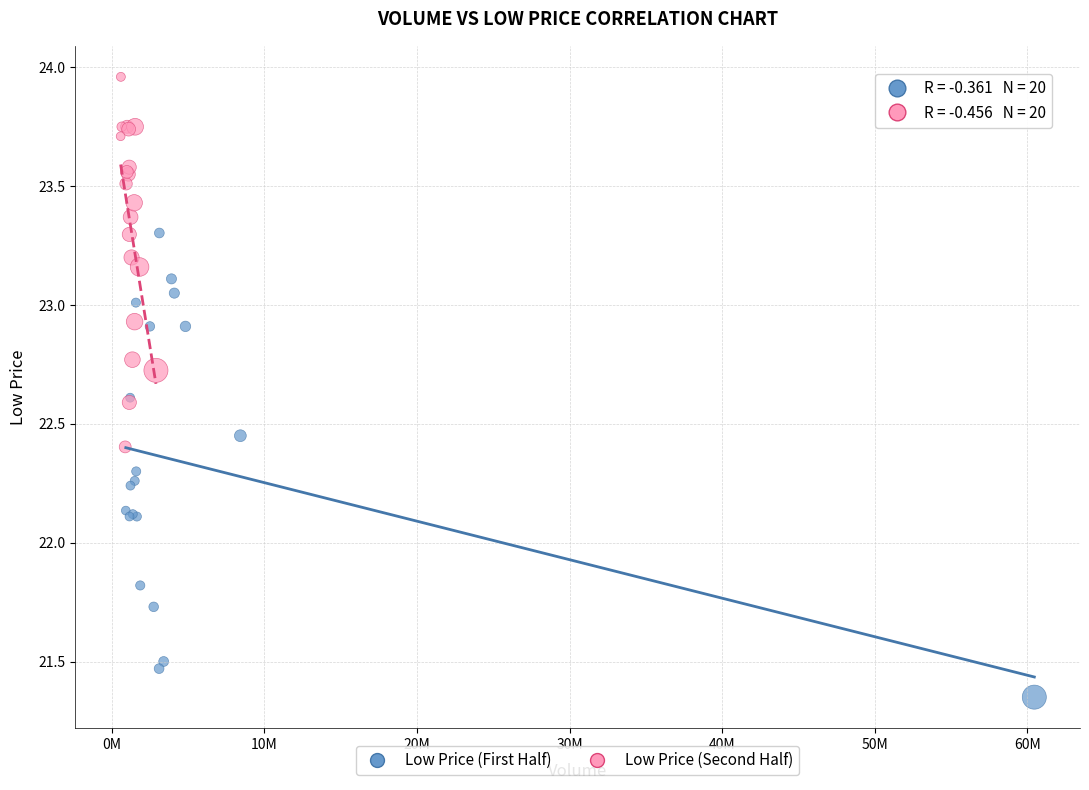

Which series reaches the minimum Y coordinate?

Low Price (First Half)